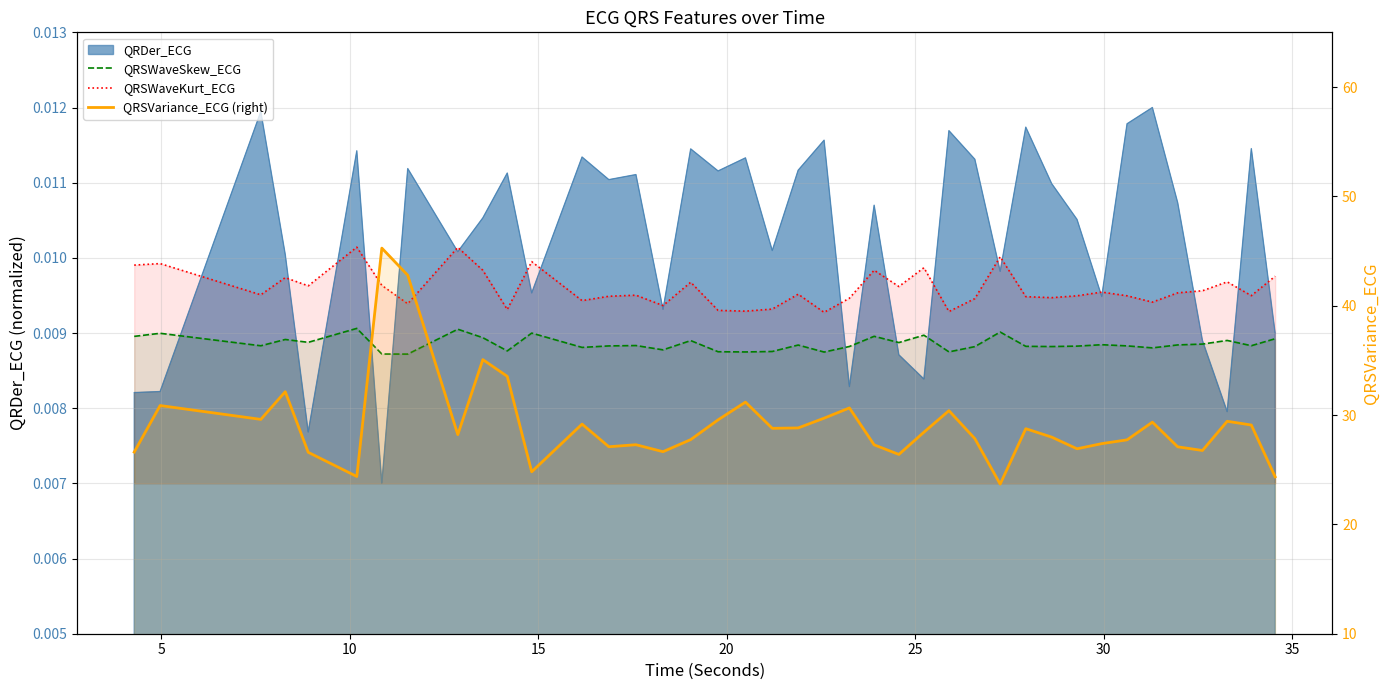

At how many categories does at least one series exceed 20?

40